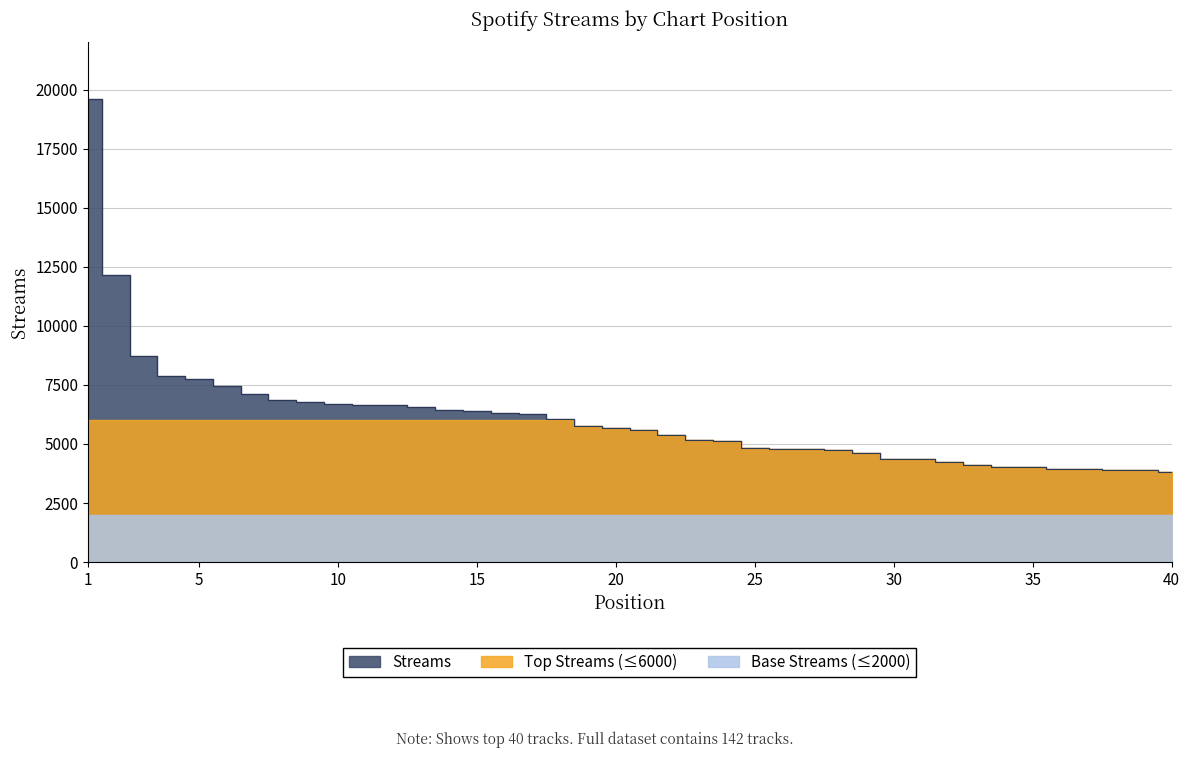

At which label does the data first exceed 5679?

1